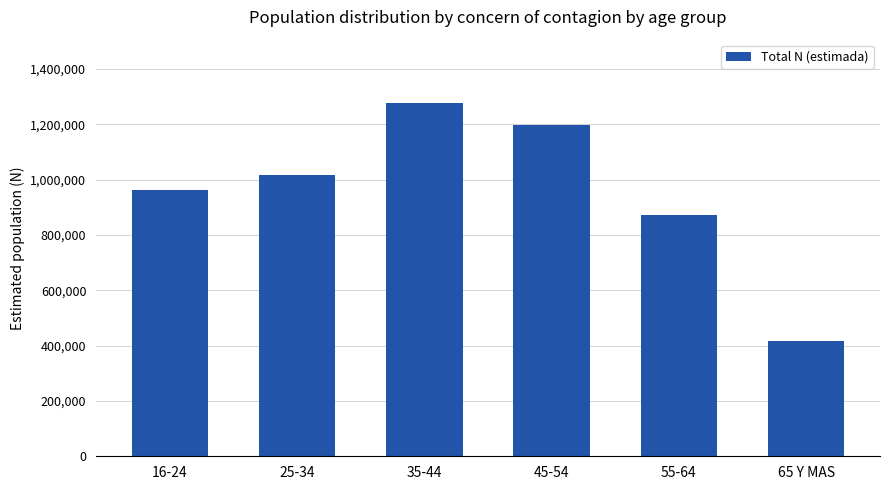

Is it true that the value at 35-44 is 827150?

False